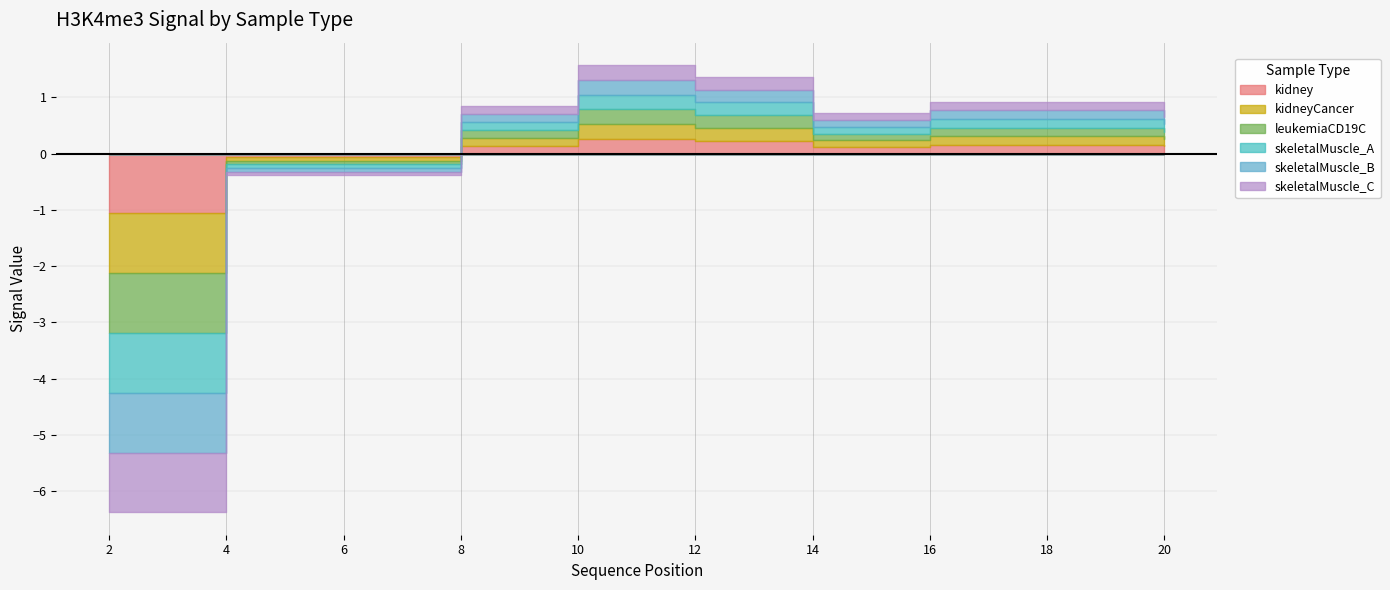

Which series has the widest spread of values?

kidney